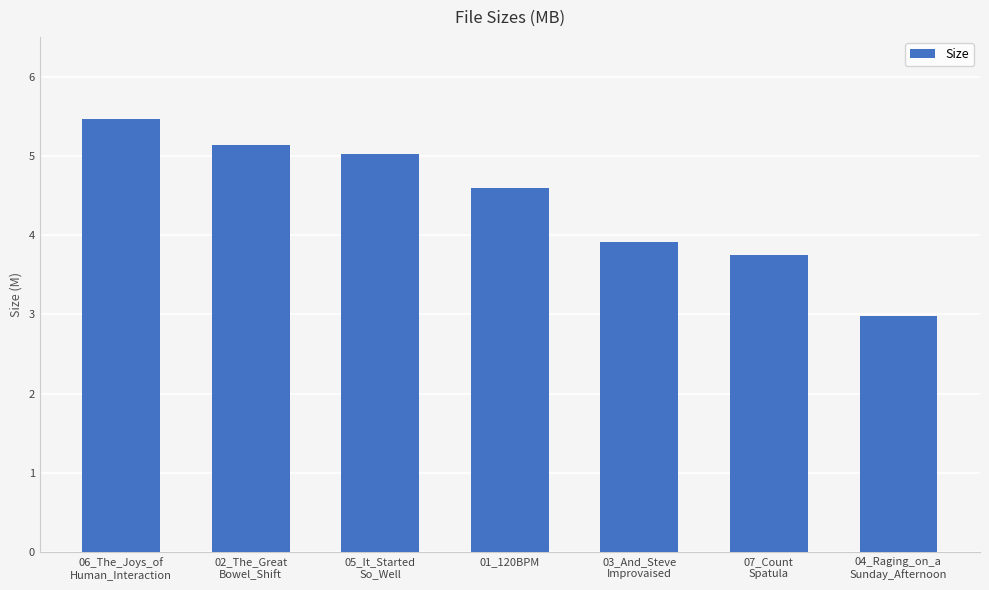

Reading right to left, transcribe all the data shown in this chart.

04_Raging_on_a
Sunday_Afternoon=3.0	07_Count
Spatula=3.8	03_And_Steve
Improvaised=3.9	01_120BPM=4.6	05_It_Started
So_Well=5.0	02_The_Great
Bowel_Shift=5.1	06_The_Joys_of
Human_Interaction=5.5